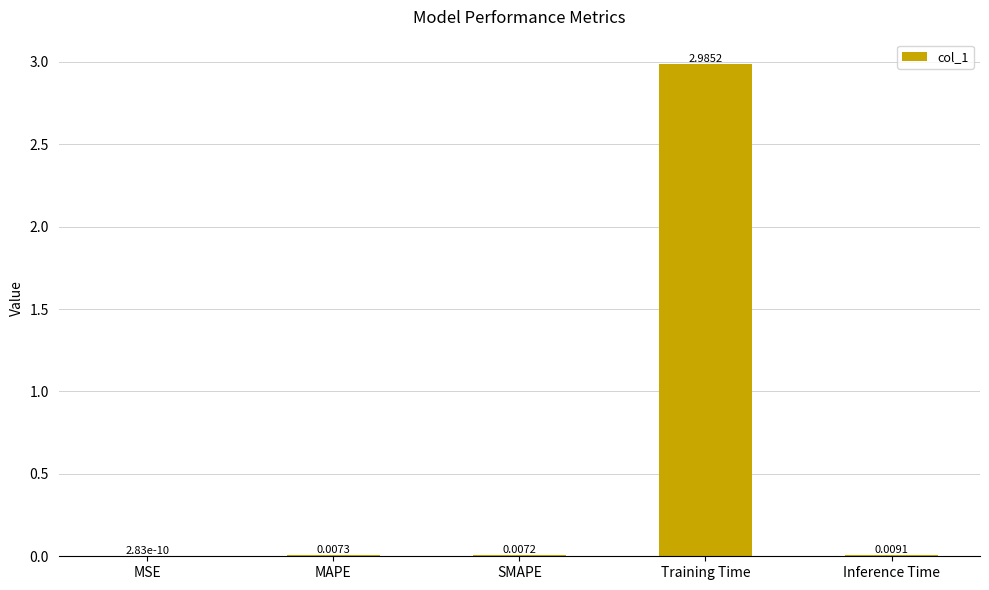

What is the change in value from MSE to Training Time?

+3.0